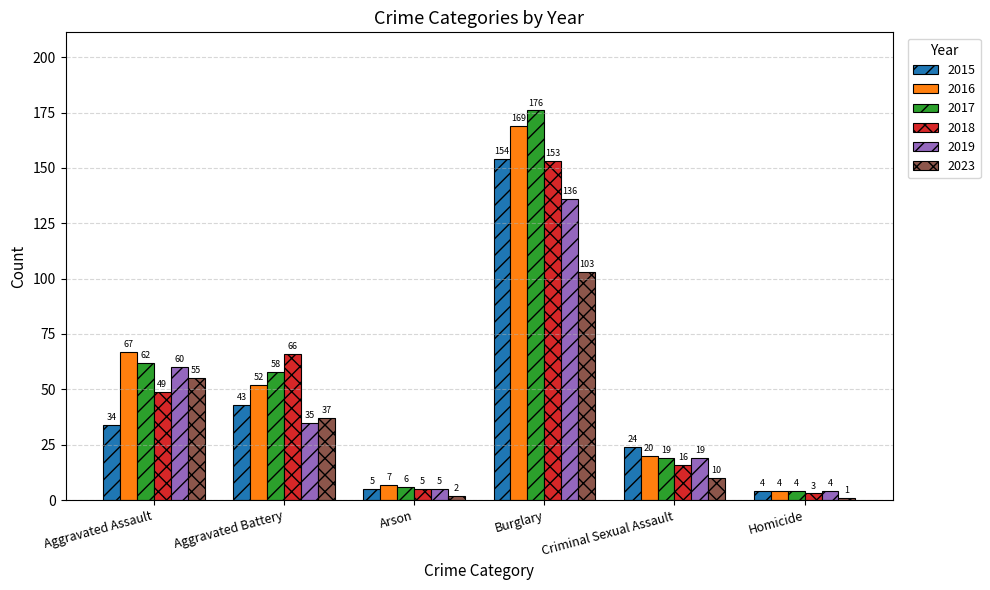

How many values in the 2023 series are below 37?

3